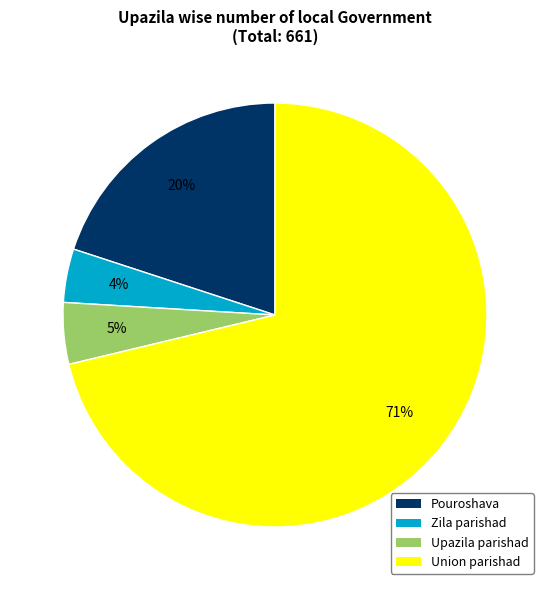

Combined, do Pouroshava and Upazila parishad account for over 50%?

No